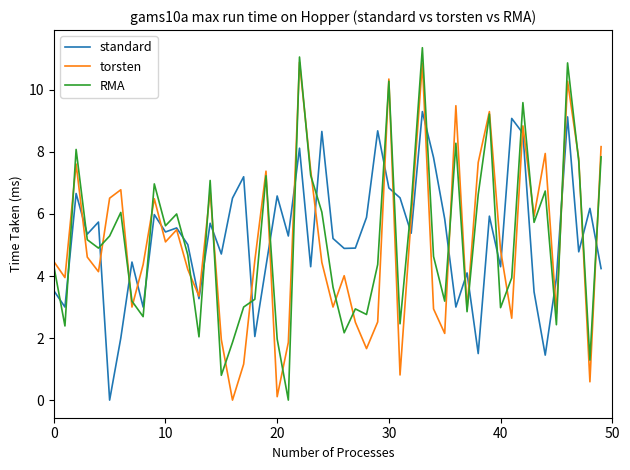

What is the difference between the second highest and minimum values in the torsten series?

10.9